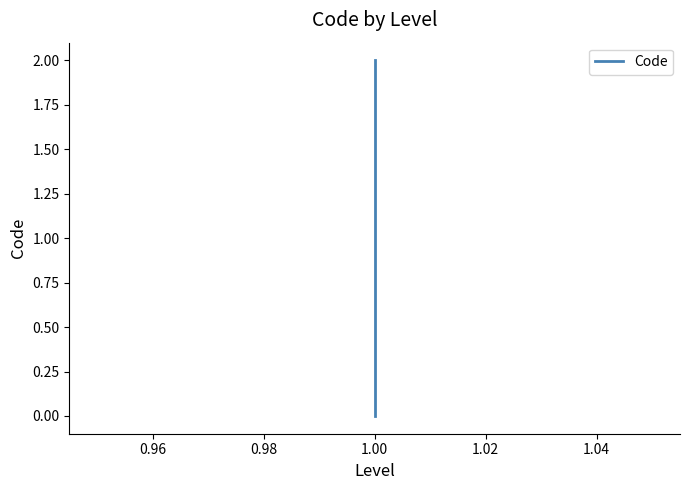

What is the sum of all values?

3